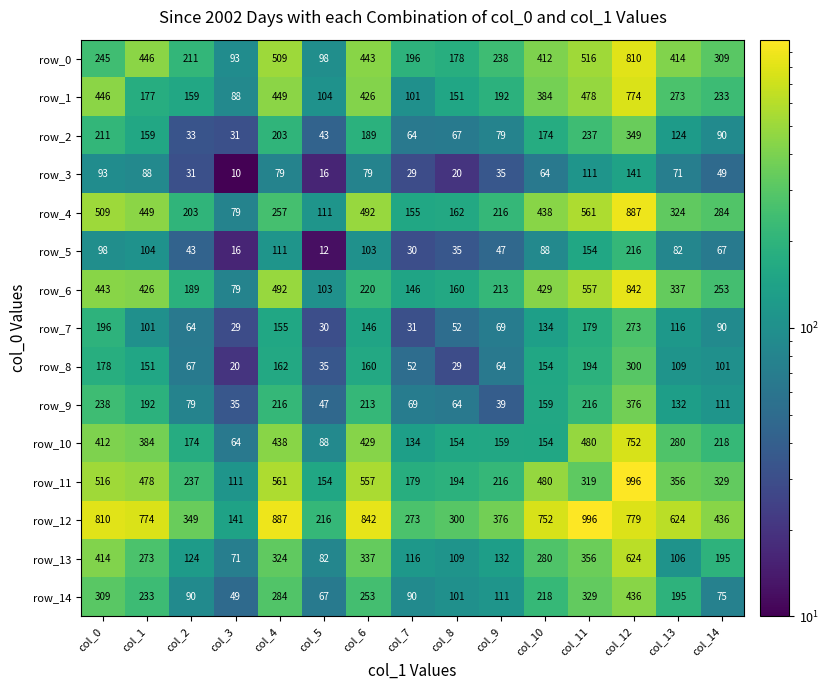

Reading left to right, list all the values displayed in this chart.

row_0: 245	446	211	93	509	98	443	196	178	238	412	516	810	414	309
row_1: 446	177	159	88	449	104	426	101	151	192	384	478	774	273	233
row_2: 211	159	33	31	203	43	189	64	67	79	174	237	349	124	90
row_3: 93	88	31	10	79	16	79	29	20	35	64	111	141	71	49
row_4: 509	449	203	79	257	111	492	155	162	216	438	561	887	324	284
row_5: 98	104	43	16	111	12	103	30	35	47	88	154	216	82	67
row_6: 443	426	189	79	492	103	220	146	160	213	429	557	842	337	253
row_7: 196	101	64	29	155	30	146	31	52	69	134	179	273	116	90
row_8: 178	151	67	20	162	35	160	52	29	64	154	194	300	109	101
row_9: 238	192	79	35	216	47	213	69	64	39	159	216	376	132	111
row_10: 412	384	174	64	438	88	429	134	154	159	154	480	752	280	218
row_11: 516	478	237	111	561	154	557	179	194	216	480	319	996	356	329
row_12: 810	774	349	141	887	216	842	273	300	376	752	996	779	624	436
row_13: 414	273	124	71	324	82	337	116	109	132	280	356	624	106	195
row_14: 309	233	90	49	284	67	253	90	101	111	218	329	436	195	75